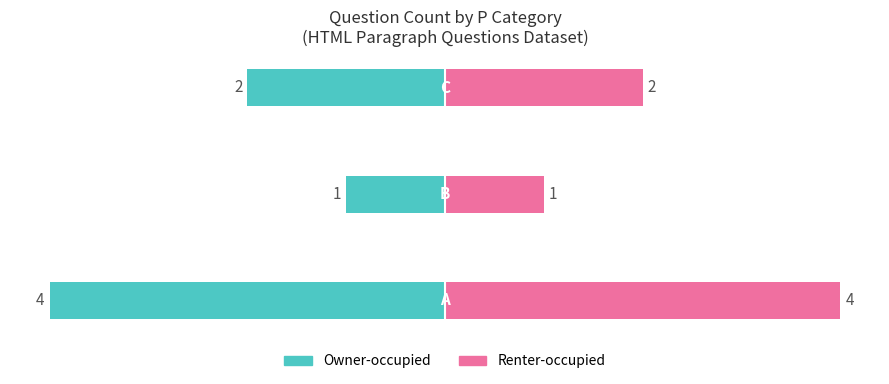

Reading left to right, transcribe all the data shown in this chart.

Owner-occupied: 0=-4	1=-1	2=-2
Renter-occupied: 0=4	1=1	2=2